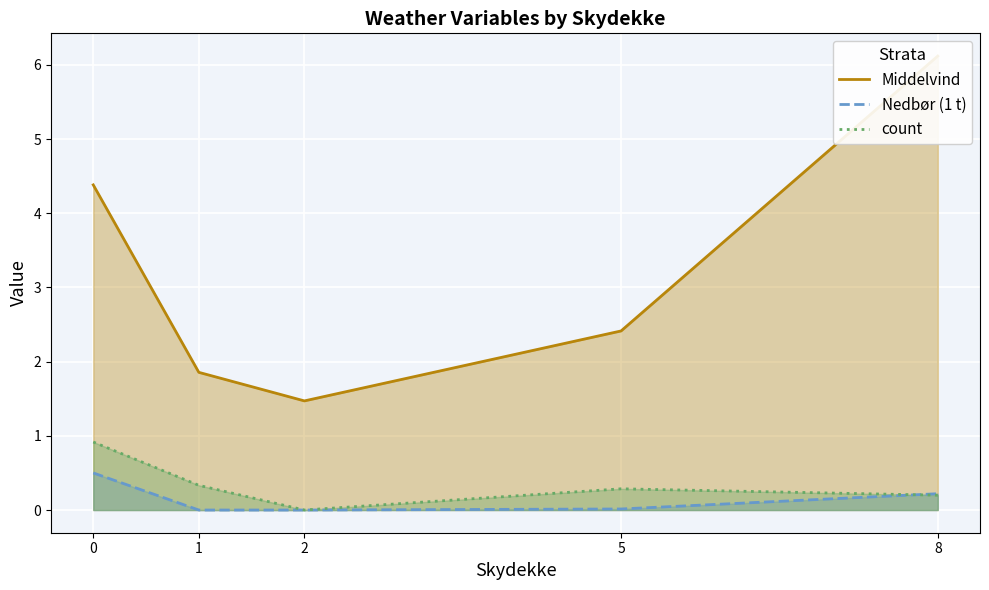

True or false: Middelvind has more than 1 points higher than both neighbors.

False